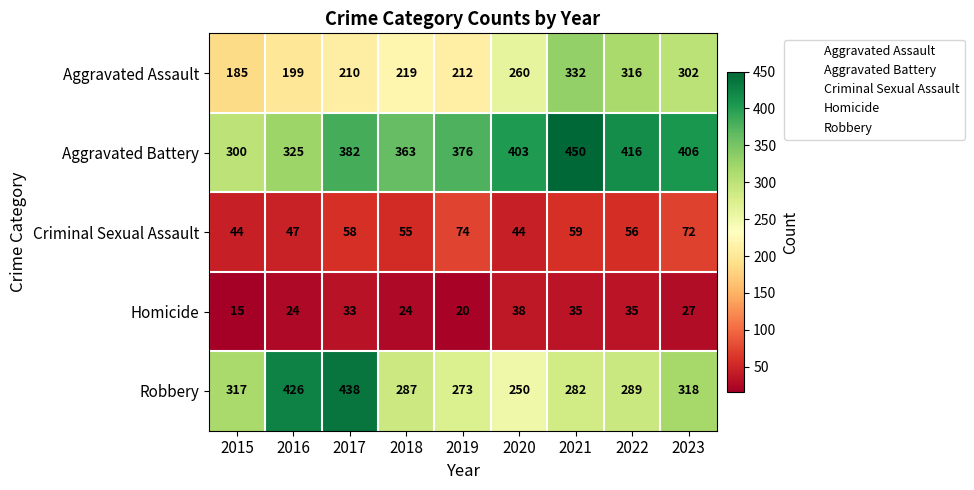

What is the sum of the Criminal Sexual Assault values at 2019 and 2018?

129